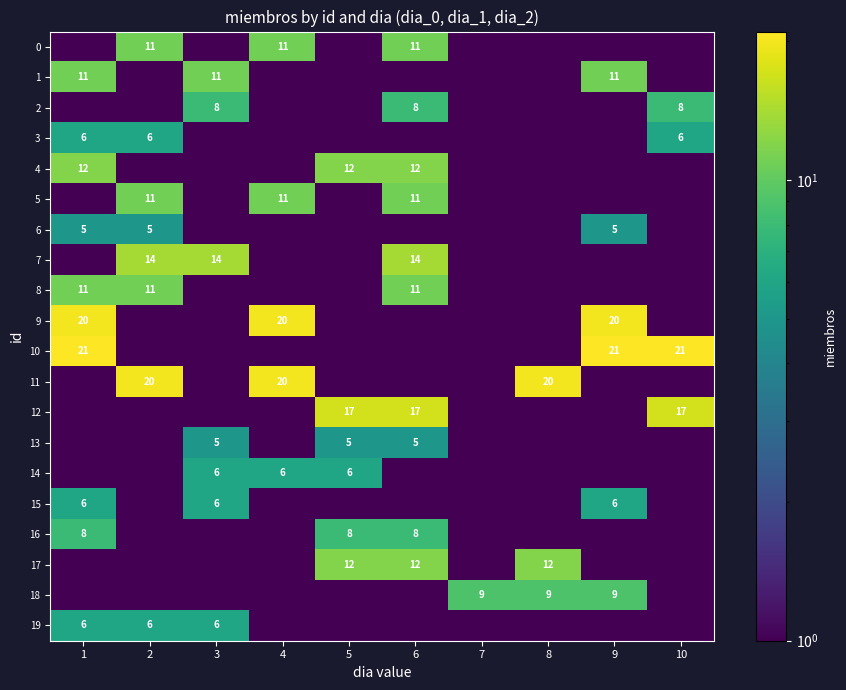

Is it true that 19 equals 6.0 at 1?

True